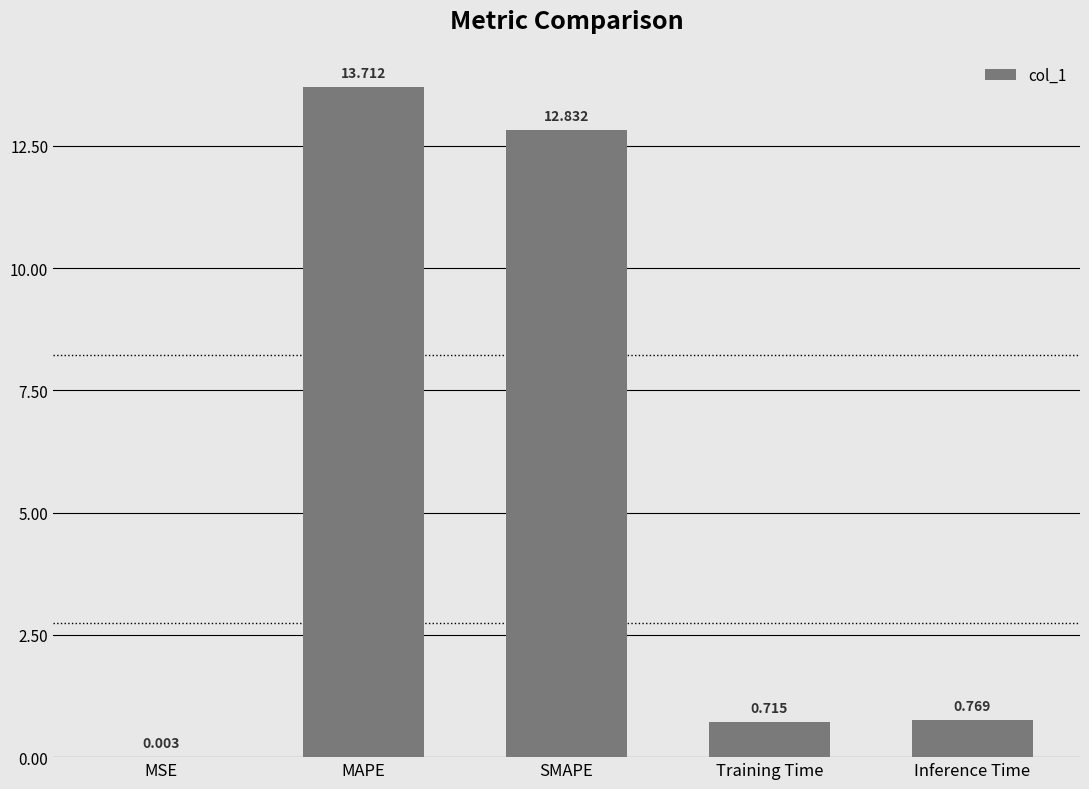

True or false: the data shows 12.8 at SMAPE.

True